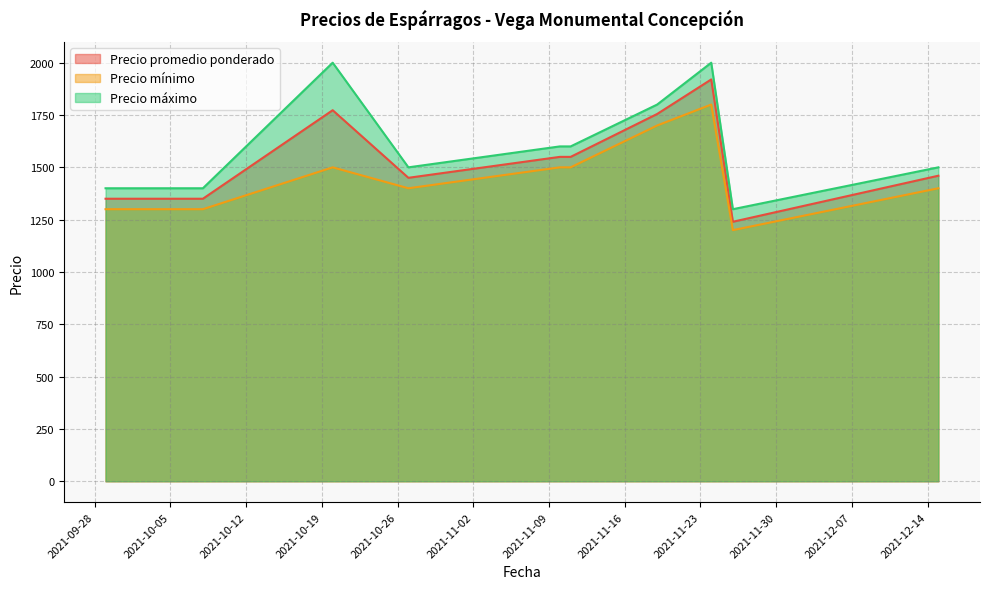

What is the spread (max minus min) of values at 2021-11-10?

100